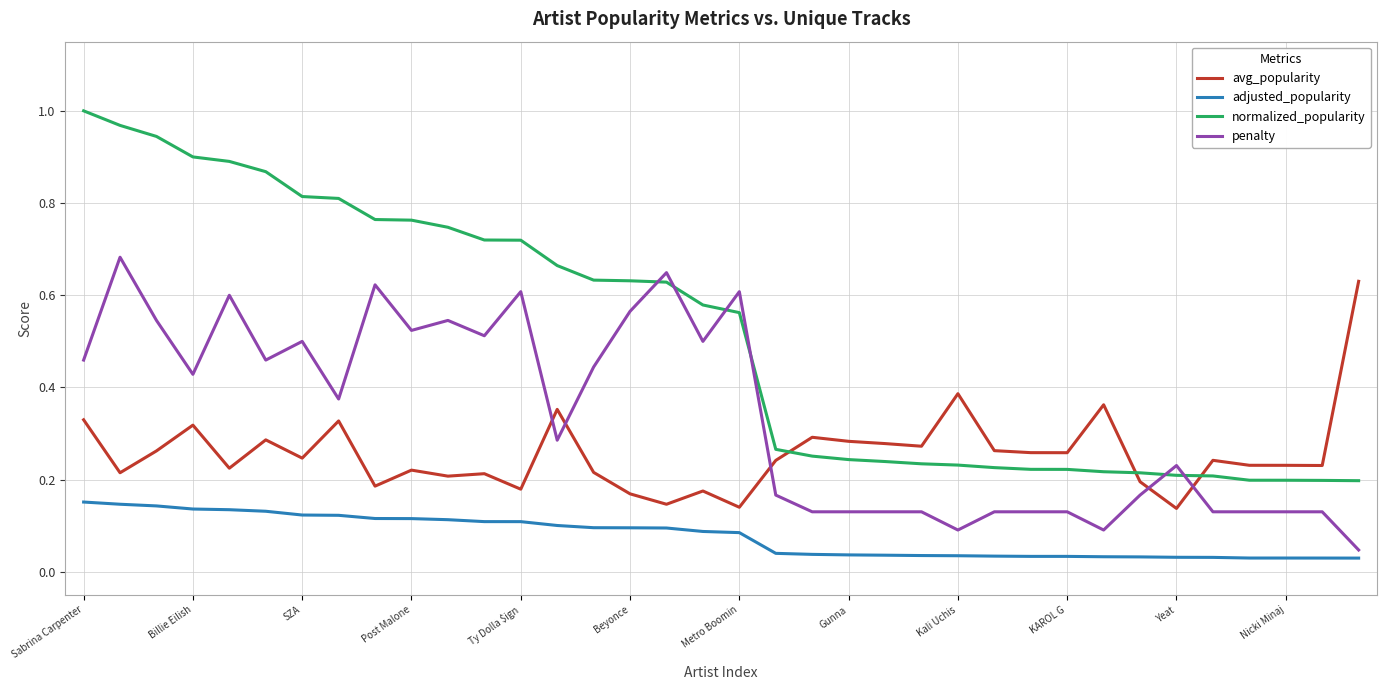

List the series in order of their peak value, lowest first.

adjusted_popularity, avg_popularity, penalty, normalized_popularity